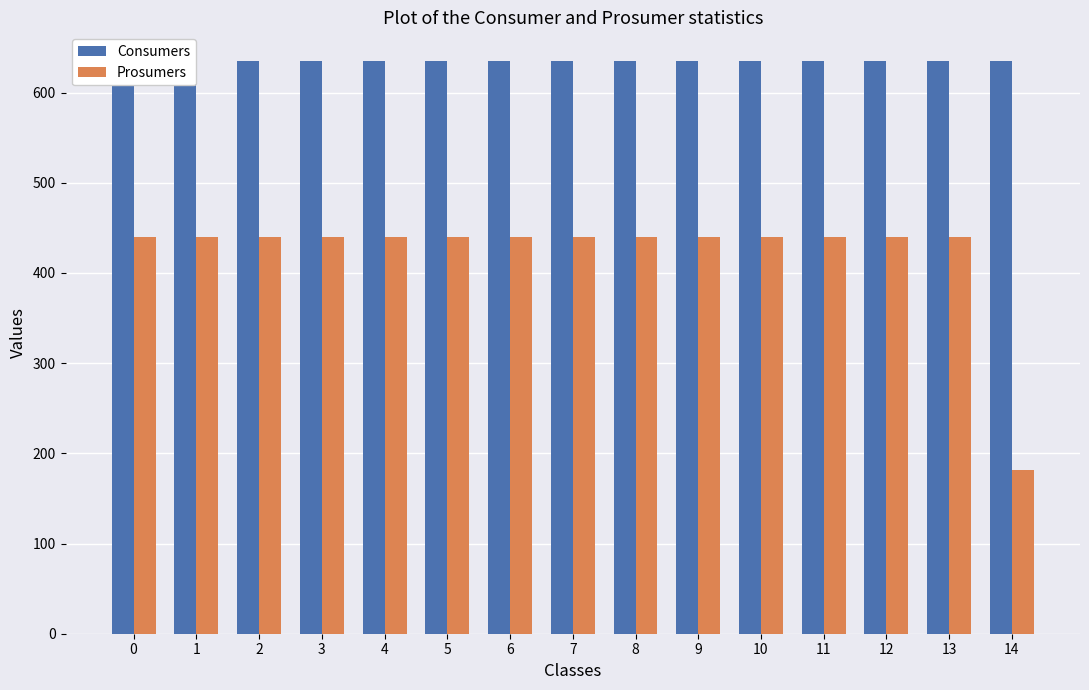

What is the average value of the Consumers series?

635